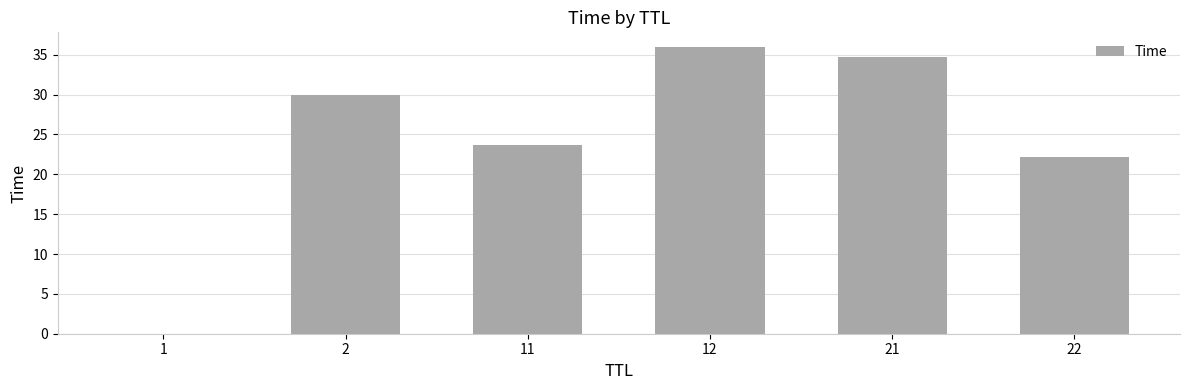

Is it true that the value at 22 is 22.2?

True